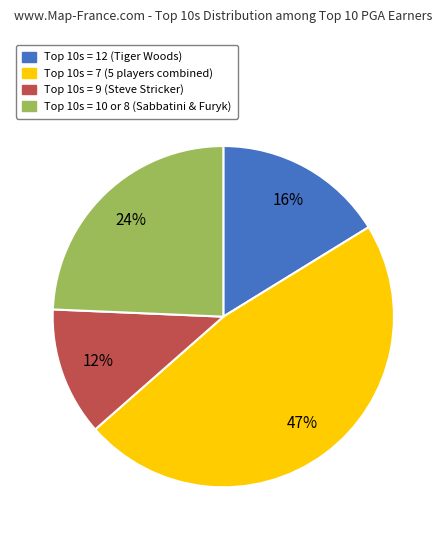

To the nearest percent, what is the difference between the largest and smallest slice percentages?

35%